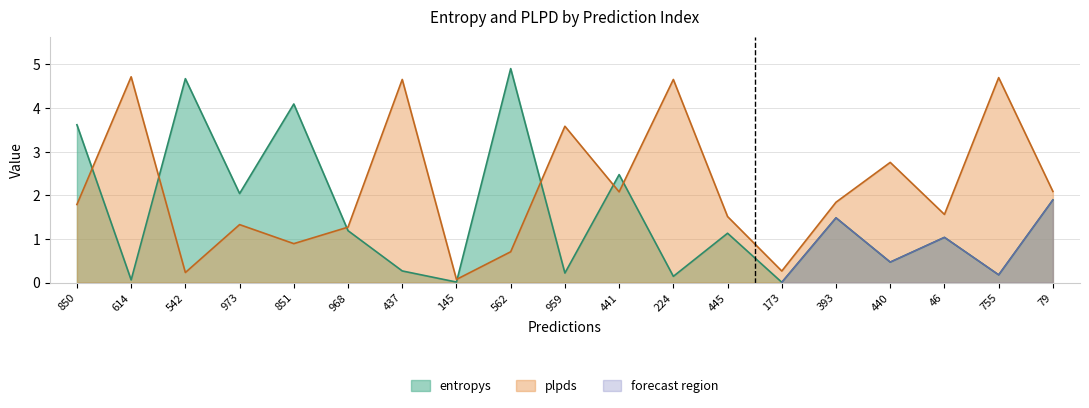

The value of entropys at 851 is 4.1. True or false?

True